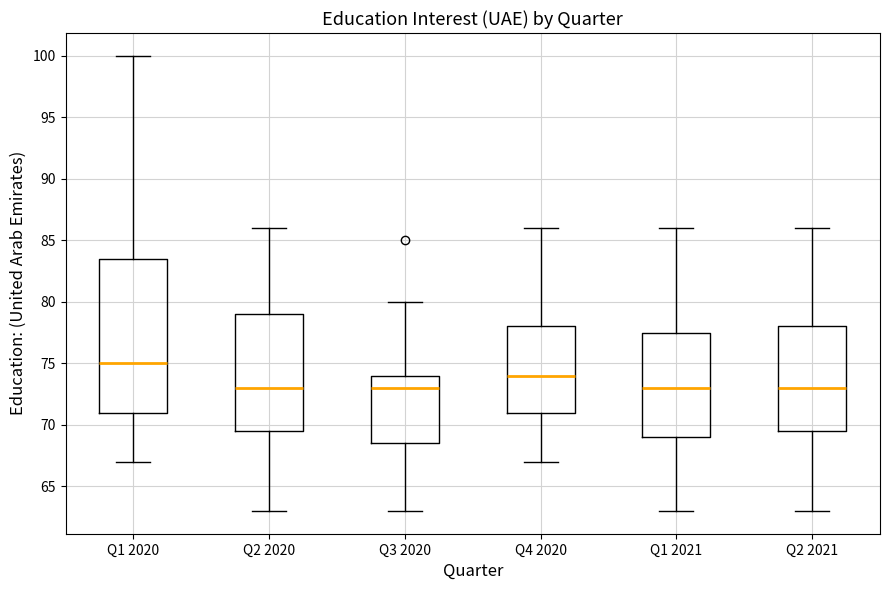

Reading left to right, transcribe this box plot: for each box, give where its median line is, the range the box spans, and where its two whiskers end, as read against the y-axis. The values are not printed on the chart, so give them approximately, as read against the axis.

Q1 2020: median 75.0, box 71.0 to 83.5, whiskers 67.0 to 100.0
Q2 2020: median 73.0, box 69.5 to 79.0, whiskers 63.0 to 86.0
Q3 2020: median 73.0, box 68.5 to 74.0, whiskers 63.0 to 80.0
Q4 2020: median 74.0, box 71.0 to 78.0, whiskers 67.0 to 86.0
Q1 2021: median 73.0, box 69.0 to 77.5, whiskers 63.0 to 86.0
Q2 2021: median 73.0, box 69.5 to 78.0, whiskers 63.0 to 86.0